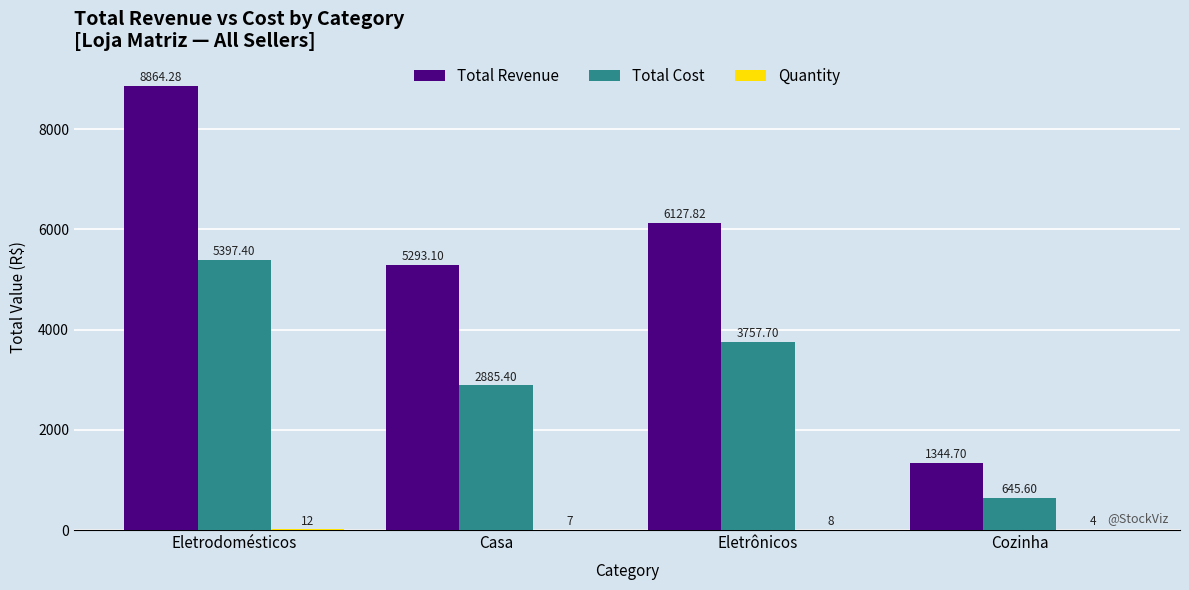

Where does the Total Revenue series first go above 6127?

Eletrodomésticos